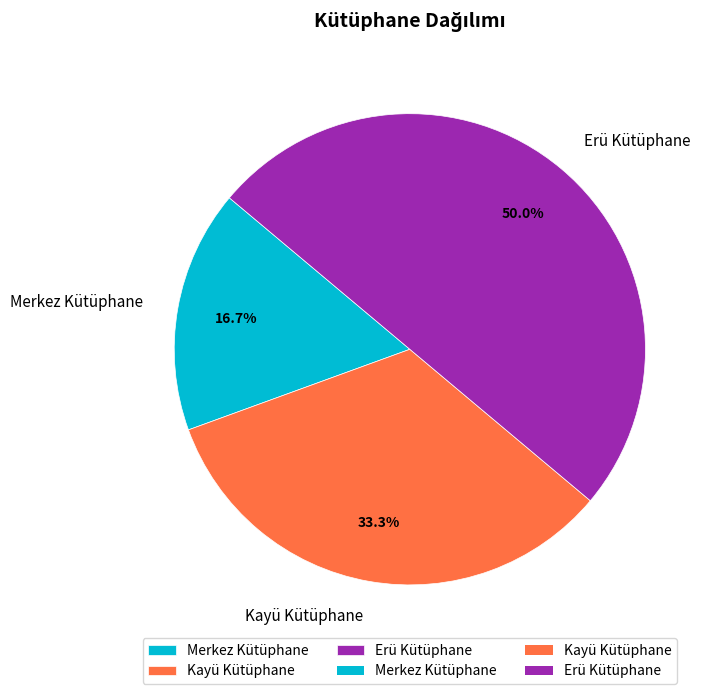

The Erü Kütüphane slice represents 59% of the pie. True or false?

False